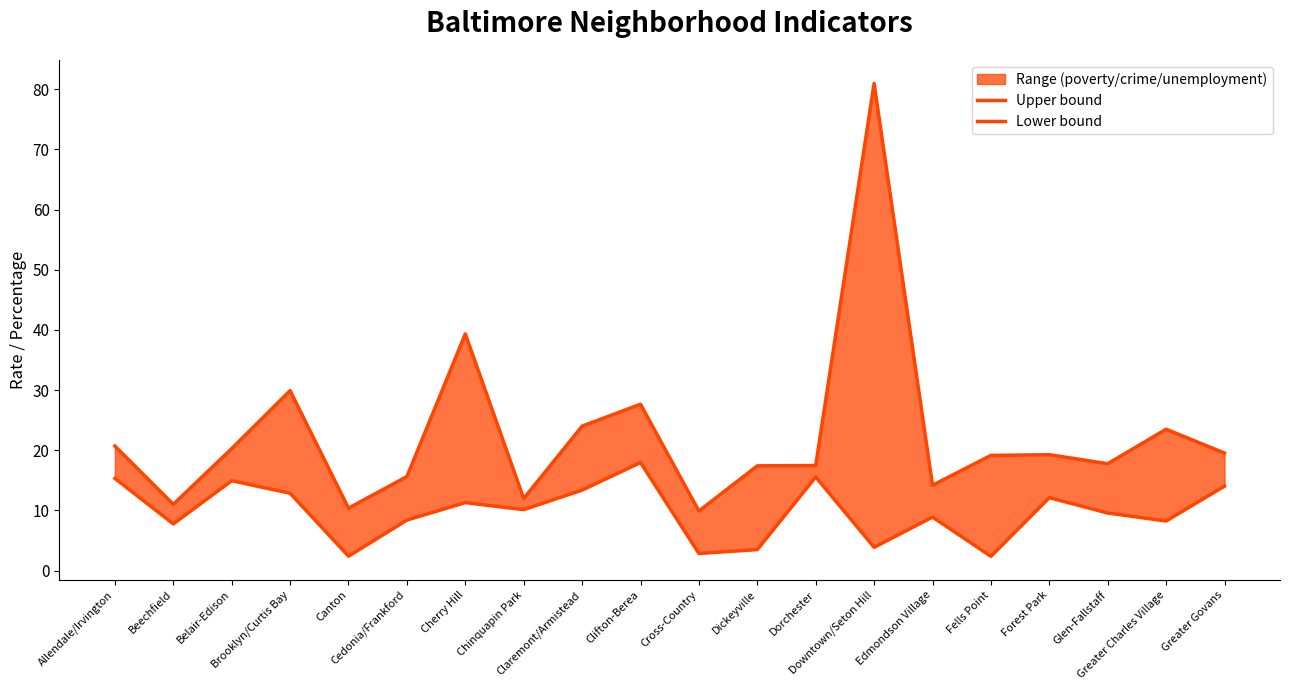

Between Cedonia/Frankford and Greater Govans, which series saw the biggest shift?

Lower bound